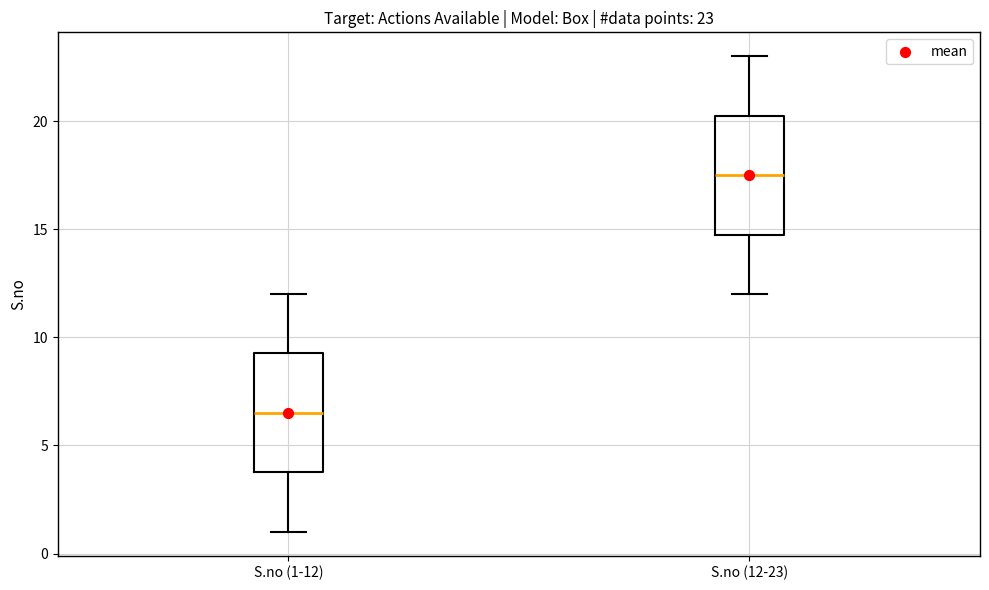

Which box's median line is the lowest?

S.no (1-12)